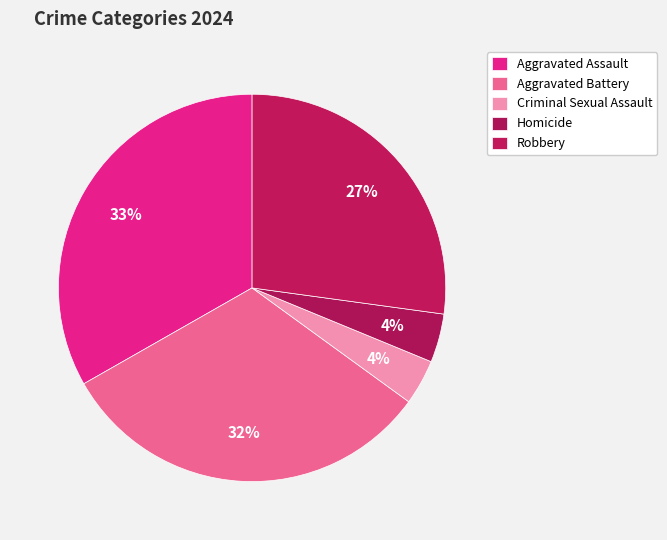

What percentage is the Robbery slice, to the nearest percent?

27%